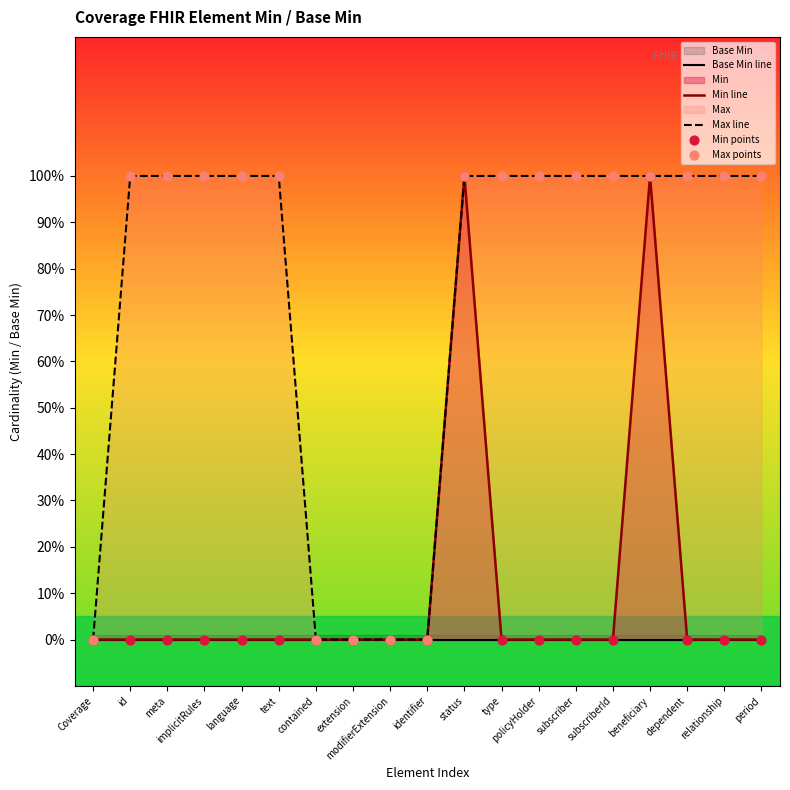

Which series has the widest spread of Y values?

Min line